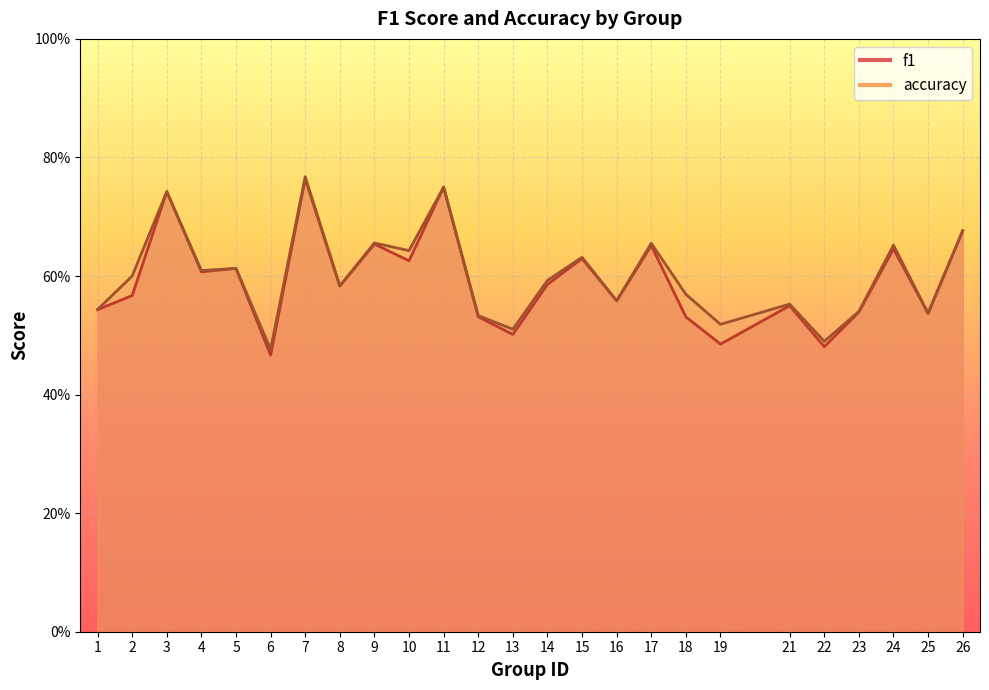

Between 13 and 10, which is larger?

10